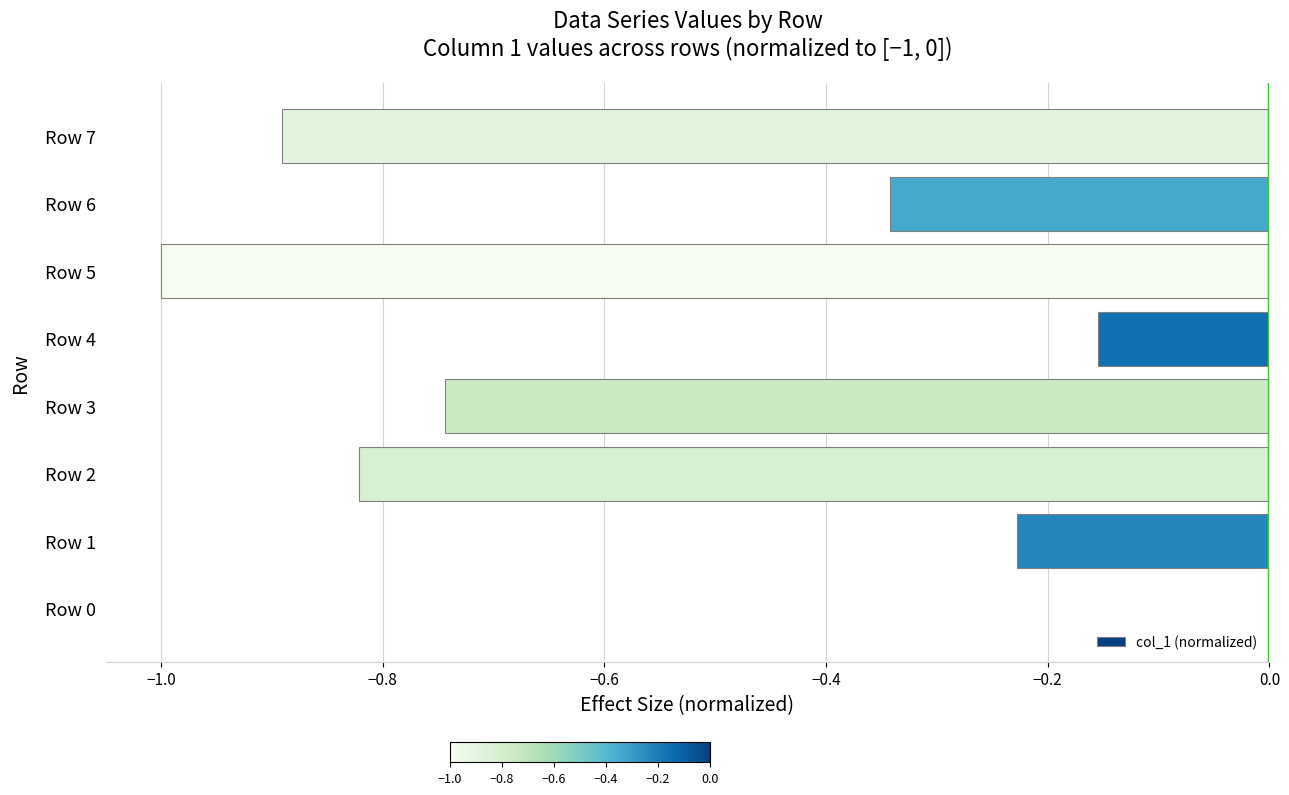

Which label corresponds to the largest value in the chart?

Row 0